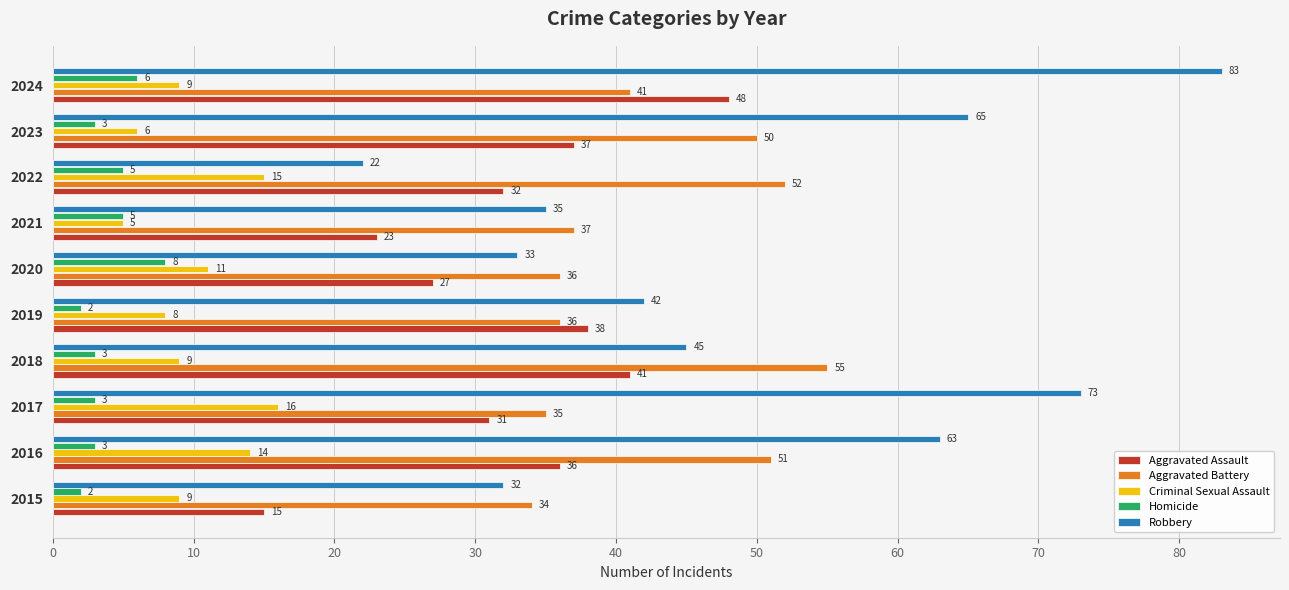

What is the difference between the maximum and minimum values in the Criminal Sexual Assault series?

11